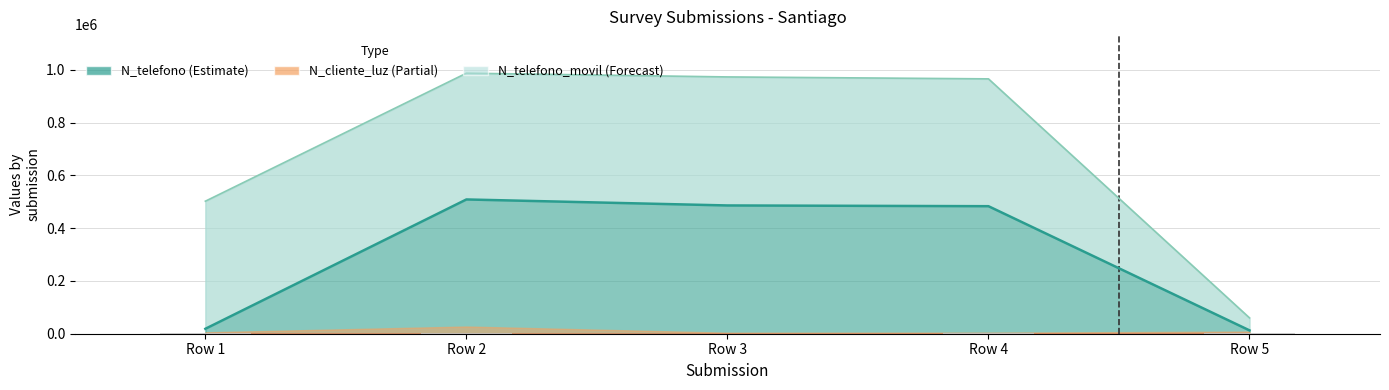

The value at Row 2 is 422. True or false?

False